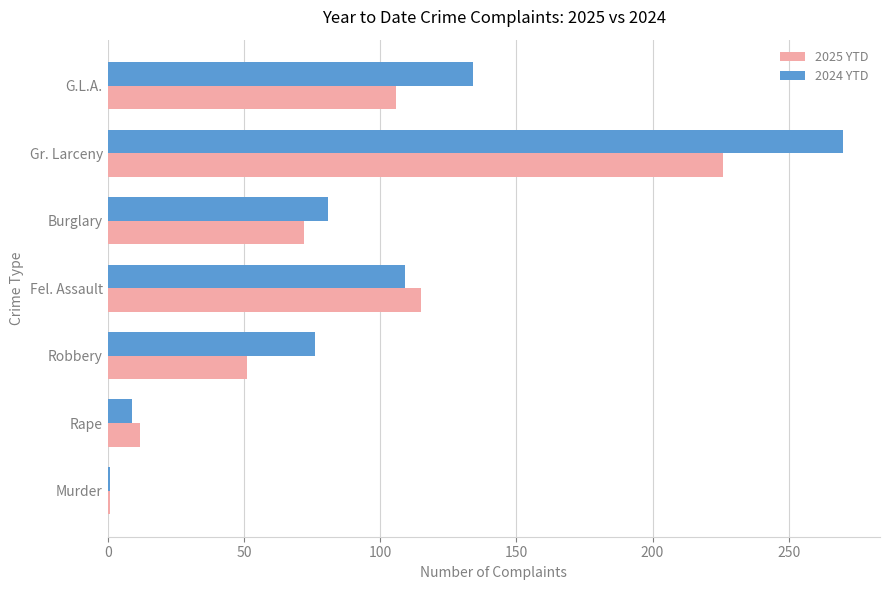

At which category is the sum across all series the highest?

Gr. Larceny